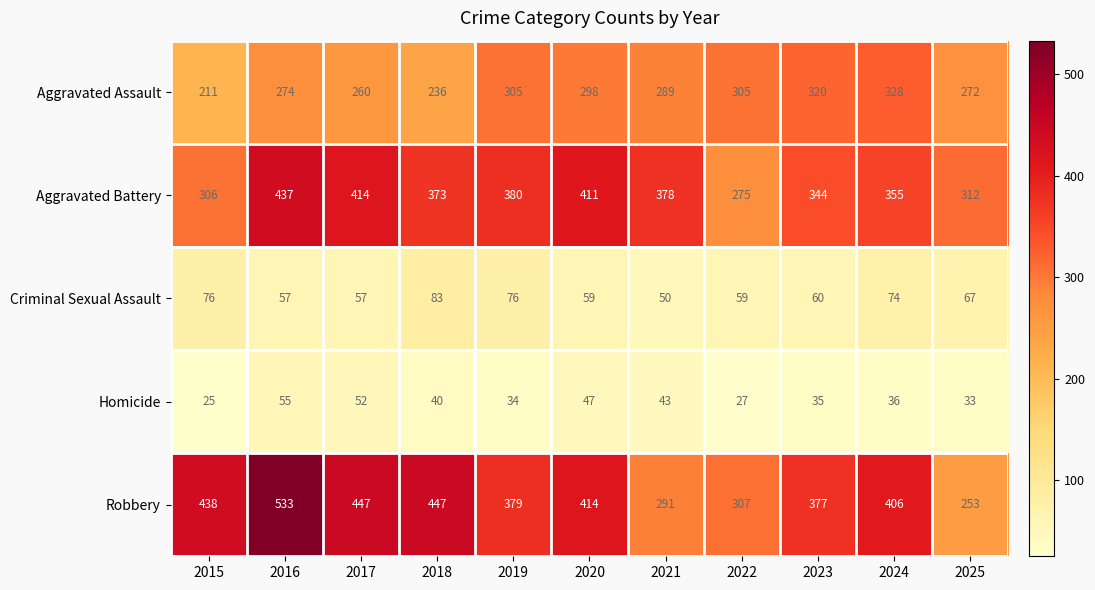

Is the value of Criminal Sexual Assault at 2025 greater than the value of Homicide at 2016?

Yes